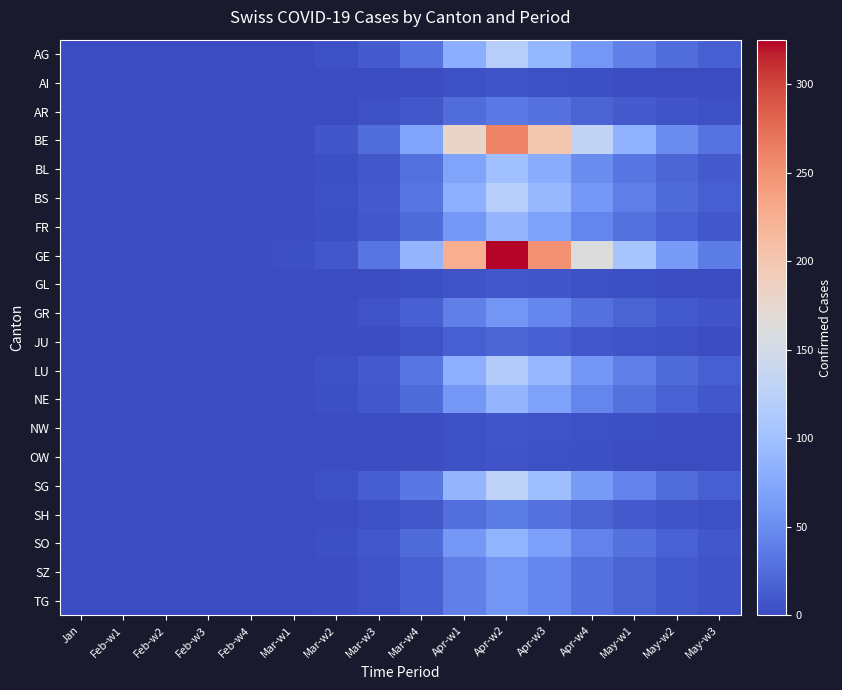

Reading right to left, what are all the values shown in this chart?

AG: May-w3=15	May-w2=25	May-w1=40	Apr-w4=60	Apr-w3=90	Apr-w2=120	Apr-w1=80	Mar-w4=30	Mar-w3=12	Mar-w2=4	Mar-w1=1	Feb-w4=0	Feb-w3=0	Feb-w2=0	Feb-w1=0	Jan=0
AI: May-w3=1	May-w2=1	May-w1=2	Apr-w4=3	Apr-w3=5	Apr-w2=7	Apr-w1=5	Mar-w4=2	Mar-w3=1	Mar-w2=0	Mar-w1=0	Feb-w4=0	Feb-w3=0	Feb-w2=0	Feb-w1=0	Jan=0
AR: May-w3=4	May-w2=7	May-w1=12	Apr-w4=18	Apr-w3=28	Apr-w2=35	Apr-w1=25	Mar-w4=10	Mar-w3=4	Mar-w2=1	Mar-w1=0	Feb-w4=0	Feb-w3=0	Feb-w2=0	Feb-w1=0	Jan=0
BE: May-w3=30	May-w2=50	May-w1=85	Apr-w4=130	Apr-w3=200	Apr-w2=260	Apr-w1=180	Mar-w4=70	Mar-w3=25	Mar-w2=8	Mar-w1=2	Feb-w4=0	Feb-w3=0	Feb-w2=0	Feb-w1=0	Jan=0
BL: May-w3=12	May-w2=20	May-w1=33	Apr-w4=50	Apr-w3=78	Apr-w2=100	Apr-w1=70	Mar-w4=28	Mar-w3=10	Mar-w2=3	Mar-w1=1	Feb-w4=0	Feb-w3=0	Feb-w2=0	Feb-w1=0	Jan=0
BS: May-w3=14	May-w2=23	May-w1=39	Apr-w4=60	Apr-w3=92	Apr-w2=120	Apr-w1=82	Mar-w4=32	Mar-w3=12	Mar-w2=4	Mar-w1=1	Feb-w4=0	Feb-w3=0	Feb-w2=0	Feb-w1=0	Jan=0
FR: May-w3=10	May-w2=17	May-w1=29	Apr-w4=44	Apr-w3=68	Apr-w2=88	Apr-w1=60	Mar-w4=24	Mar-w3=9	Mar-w2=3	Mar-w1=1	Feb-w4=0	Feb-w3=0	Feb-w2=0	Feb-w1=0	Jan=0
GE: May-w3=37	May-w2=63	May-w1=106	Apr-w4=162	Apr-w3=250	Apr-w2=325	Apr-w1=225	Mar-w4=88	Mar-w3=32	Mar-w2=10	Mar-w1=3	Feb-w4=0	Feb-w3=0	Feb-w2=0	Feb-w1=0	Jan=0
GL: May-w3=1	May-w2=2	May-w1=3	Apr-w4=5	Apr-w3=8	Apr-w2=10	Apr-w1=7	Mar-w4=3	Mar-w3=1	Mar-w2=0	Mar-w1=0	Feb-w4=0	Feb-w3=0	Feb-w2=0	Feb-w1=0	Jan=0
GR: May-w3=7	May-w2=11	May-w1=19	Apr-w4=29	Apr-w3=45	Apr-w2=58	Apr-w1=40	Mar-w4=16	Mar-w3=6	Mar-w2=2	Mar-w1=0	Feb-w4=0	Feb-w3=0	Feb-w2=0	Feb-w1=0	Jan=0
JU: May-w3=2	May-w2=4	May-w1=7	Apr-w4=10	Apr-w3=16	Apr-w2=20	Apr-w1=14	Mar-w4=6	Mar-w3=2	Mar-w2=1	Mar-w1=0	Feb-w4=0	Feb-w3=0	Feb-w2=0	Feb-w1=0	Jan=0
LU: May-w3=14	May-w2=23	May-w1=39	Apr-w4=59	Apr-w3=91	Apr-w2=118	Apr-w1=82	Mar-w4=32	Mar-w3=12	Mar-w2=4	Mar-w1=1	Feb-w4=0	Feb-w3=0	Feb-w2=0	Feb-w1=0	Jan=0
NE: May-w3=10	May-w2=17	May-w1=29	Apr-w4=44	Apr-w3=68	Apr-w2=88	Apr-w1=60	Mar-w4=24	Mar-w3=9	Mar-w2=3	Mar-w1=1	Feb-w4=0	Feb-w3=0	Feb-w2=0	Feb-w1=0	Jan=0
NW: May-w3=1	May-w2=2	May-w1=3	Apr-w4=4	Apr-w3=6	Apr-w2=8	Apr-w1=5	Mar-w4=2	Mar-w3=1	Mar-w2=0	Mar-w1=0	Feb-w4=0	Feb-w3=0	Feb-w2=0	Feb-w1=0	Jan=0
OW: May-w3=1	May-w2=1	May-w1=2	Apr-w4=3	Apr-w3=5	Apr-w2=7	Apr-w1=5	Mar-w4=2	Mar-w3=1	Mar-w2=0	Mar-w1=0	Feb-w4=0	Feb-w3=0	Feb-w2=0	Feb-w1=0	Jan=0
SG: May-w3=15	May-w2=25	May-w1=42	Apr-w4=63	Apr-w3=98	Apr-w2=127	Apr-w1=88	Mar-w4=34	Mar-w3=13	Mar-w2=4	Mar-w1=1	Feb-w4=0	Feb-w3=0	Feb-w2=0	Feb-w1=0	Jan=0
SH: May-w3=4	May-w2=7	May-w1=12	Apr-w4=19	Apr-w3=29	Apr-w2=37	Apr-w1=26	Mar-w4=10	Mar-w3=4	Mar-w2=1	Mar-w1=0	Feb-w4=0	Feb-w3=0	Feb-w2=0	Feb-w1=0	Jan=0
SO: May-w3=10	May-w2=17	May-w1=28	Apr-w4=43	Apr-w3=67	Apr-w2=87	Apr-w1=60	Mar-w4=24	Mar-w3=9	Mar-w2=3	Mar-w1=1	Feb-w4=0	Feb-w3=0	Feb-w2=0	Feb-w1=0	Jan=0
SZ: May-w3=7	May-w2=11	May-w1=19	Apr-w4=29	Apr-w3=45	Apr-w2=58	Apr-w1=40	Mar-w4=16	Mar-w3=6	Mar-w2=2	Mar-w1=0	Feb-w4=0	Feb-w3=0	Feb-w2=0	Feb-w1=0	Jan=0
TG: May-w3=7	May-w2=11	May-w1=19	Apr-w4=29	Apr-w3=45	Apr-w2=58	Apr-w1=40	Mar-w4=16	Mar-w3=6	Mar-w2=2	Mar-w1=0	Feb-w4=0	Feb-w3=0	Feb-w2=0	Feb-w1=0	Jan=0